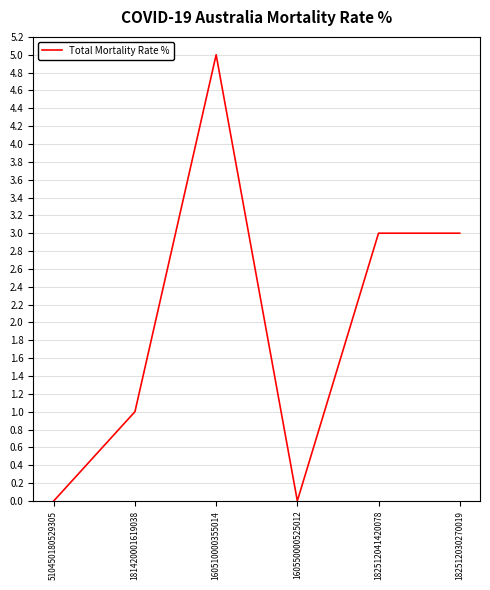

What is the approximate value at 160510000355014?

5